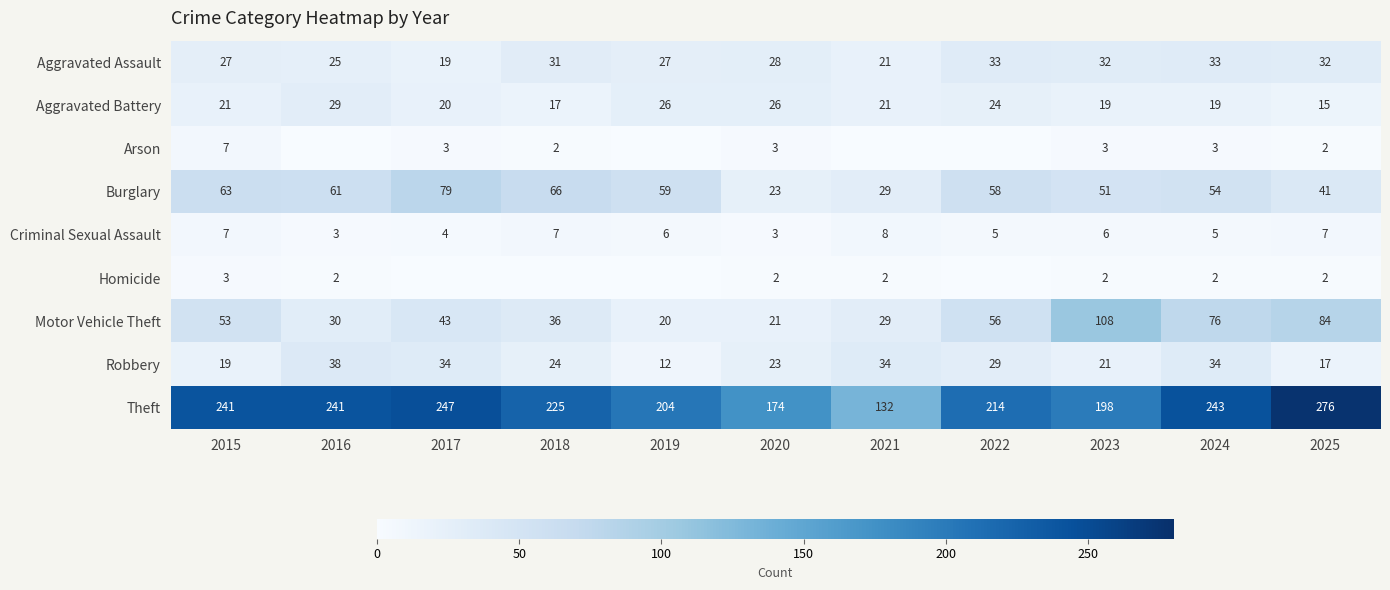

True or false: Theft has a value of 352 at 2017.

False